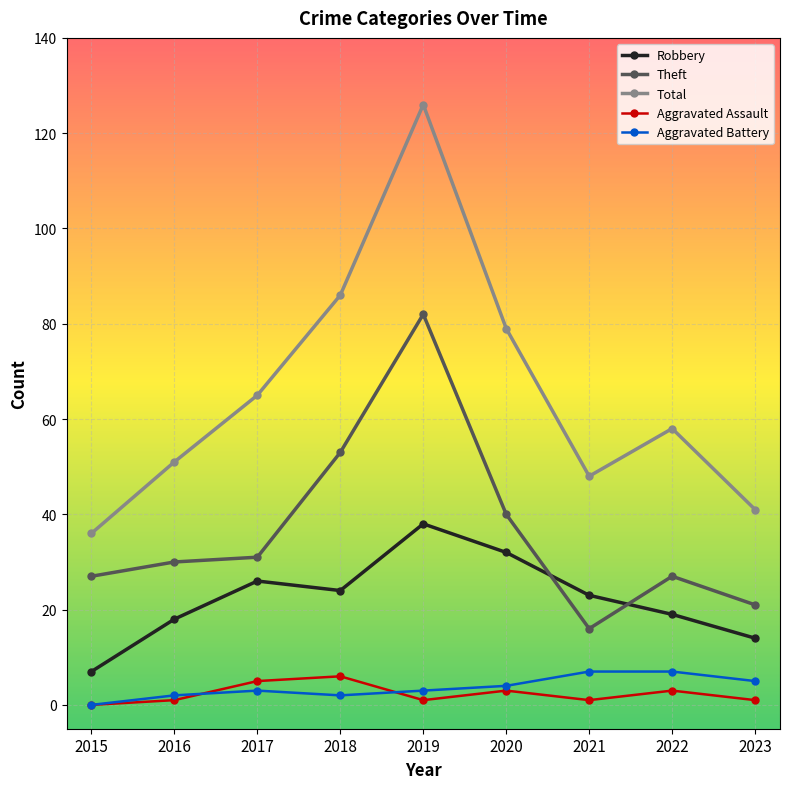

How many positive values does the Aggravated Battery series have?

8